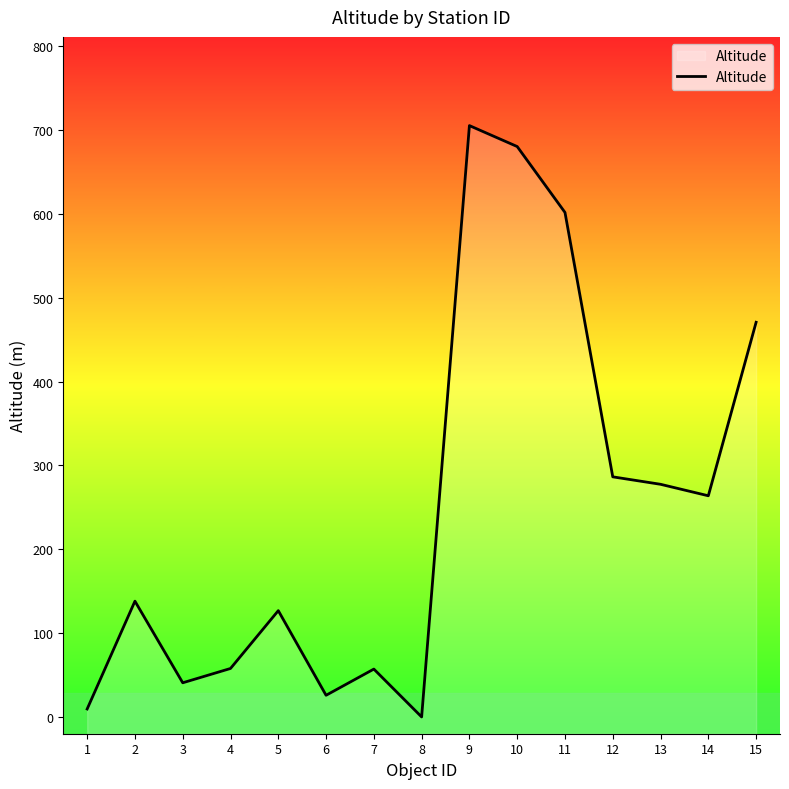

What value does the data have at 7?

57.1